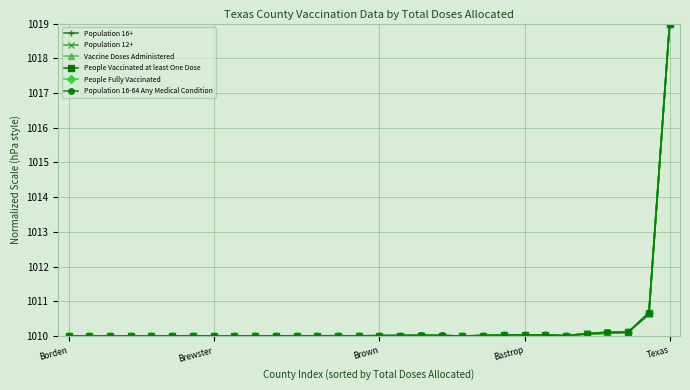

What is the maximum value for Vaccine Doses Administered?

1019.0